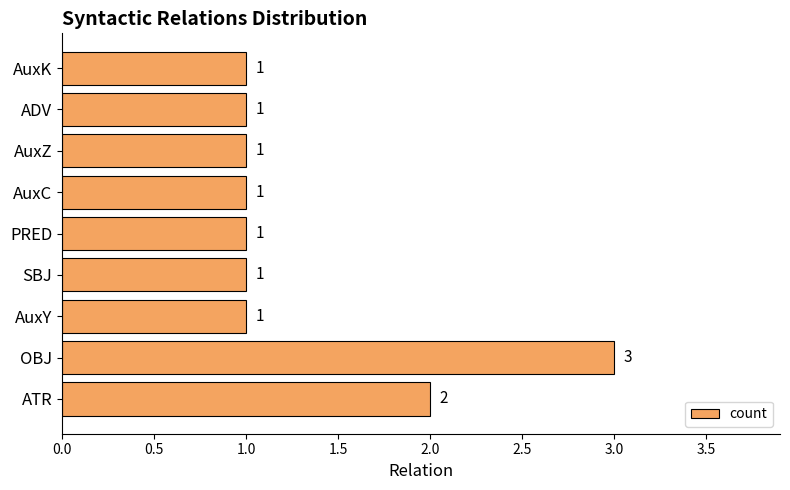

Are the bars grouped side by side (vs. stacked)?

No